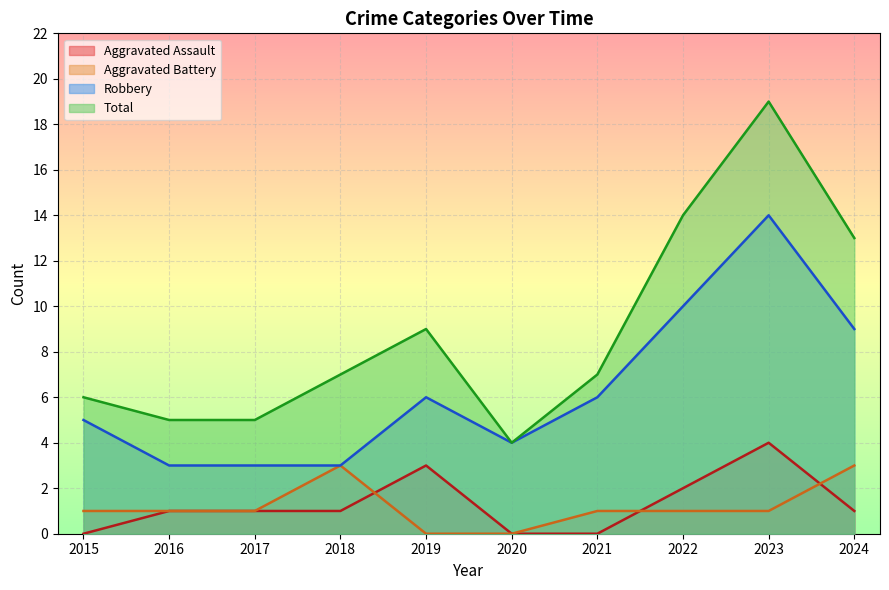

Which category has the lowest value in the Robbery series?

2016